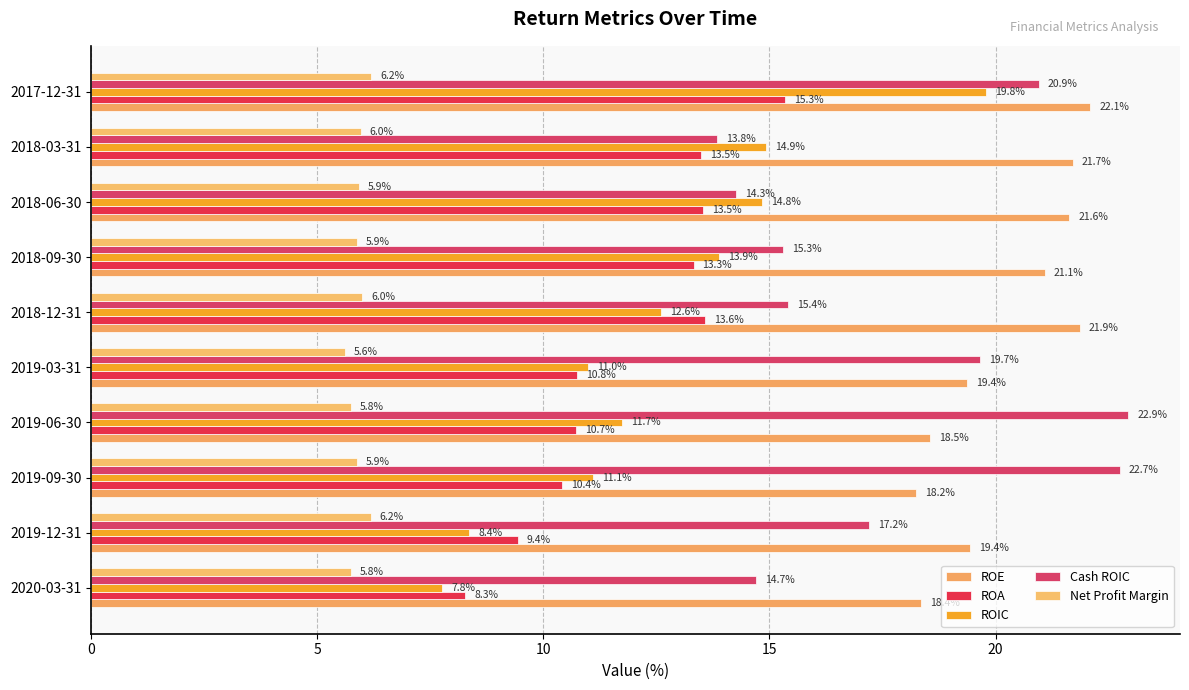

Reading left to right, extract all data points from this chart.

ROE: 18.4	19.4	18.2	18.5	19.4	21.9	21.1	21.6	21.7	22.1
ROA: 8.3	9.4	10.4	10.7	10.8	13.6	13.3	13.5	13.5	15.3
ROIC: 7.8	8.4	11.1	11.7	11.0	12.6	13.9	14.8	14.9	19.8
Cash ROIC: 14.7	17.2	22.7	22.9	19.7	15.4	15.3	14.3	13.8	20.9
Net Profit Margin: 5.8	6.2	5.9	5.8	5.6	6.0	5.9	5.9	6.0	6.2